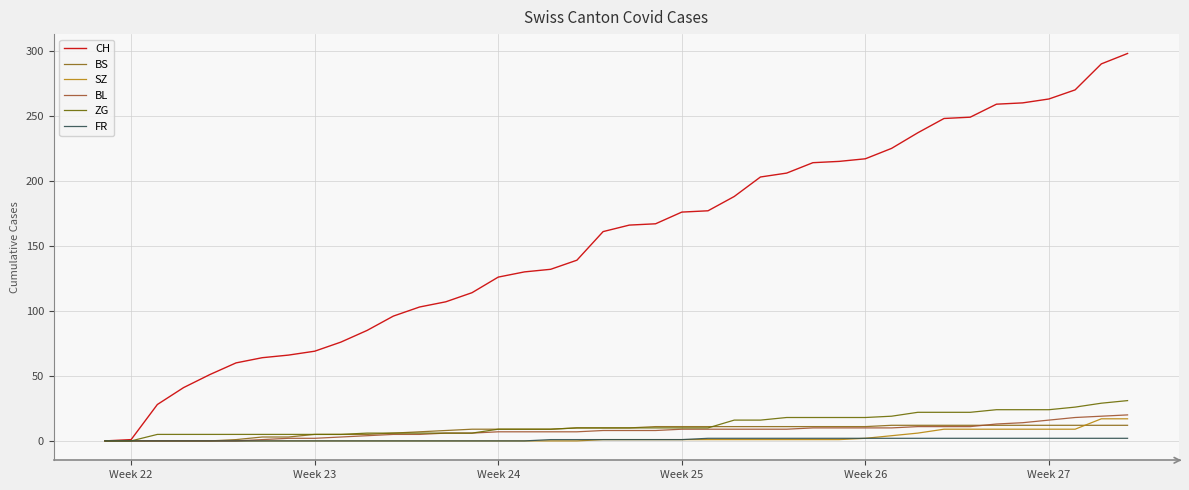

True or false: CH and BL intersect in this chart.

False